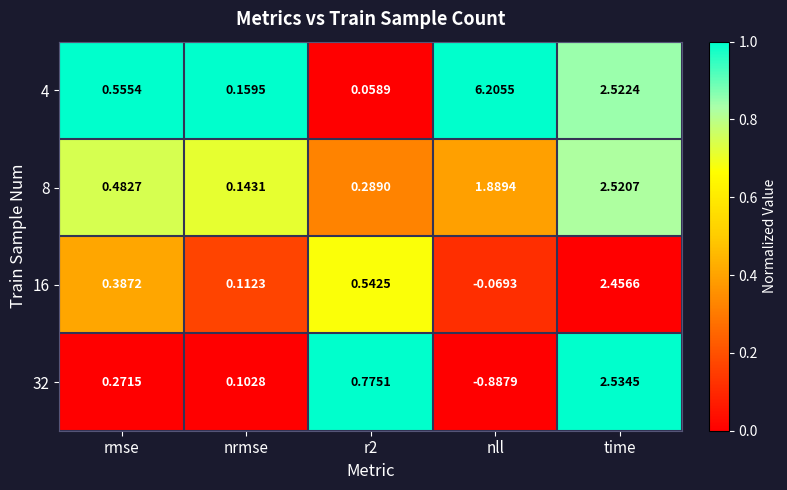

Rank the series at nll from highest to lowest value.

4, 8, 16, 32